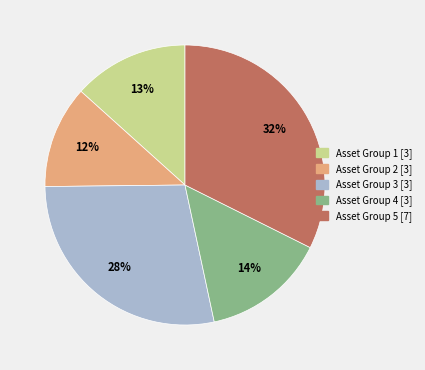

Is there any slice that represents more than half of the pie?

No